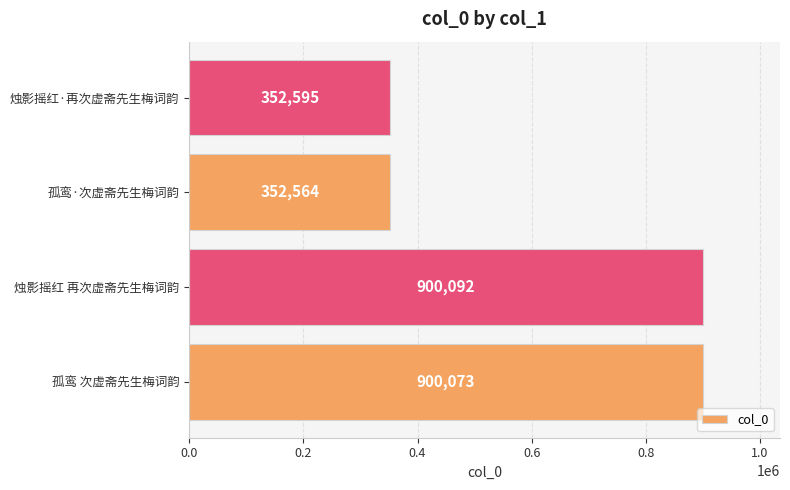

What is the difference between the maximum and minimum values?

547528